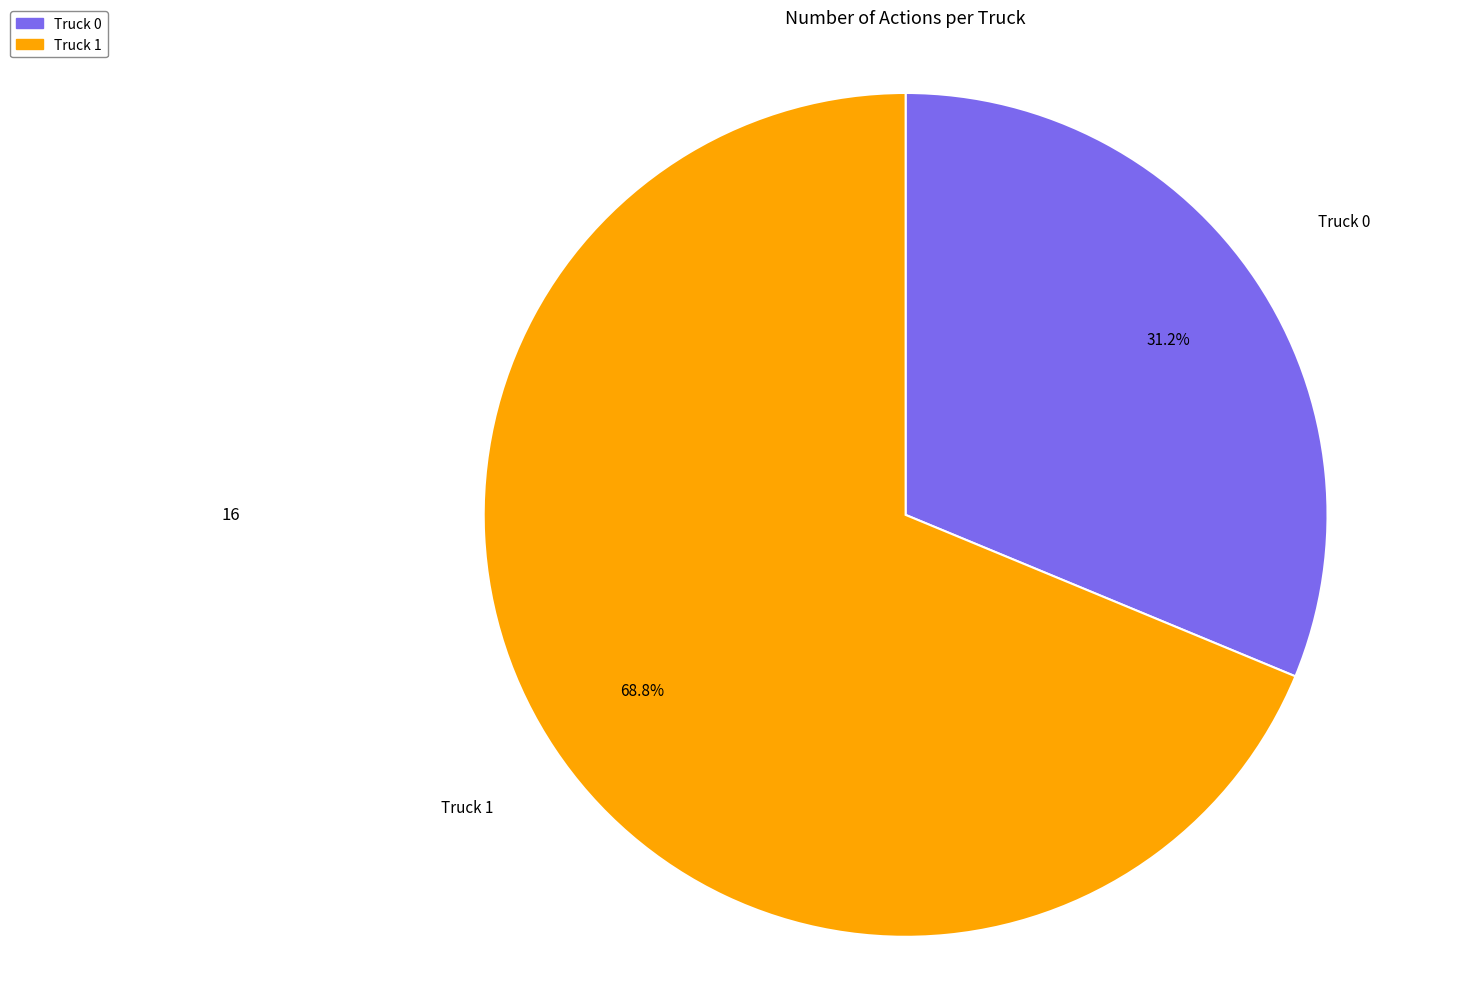

What is the majority slice?

Truck 1